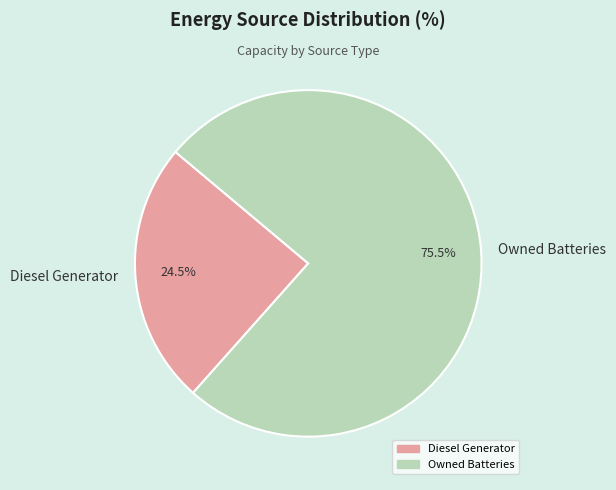

Rank the categories by value from lowest to highest.

Diesel Generator, Owned Batteries